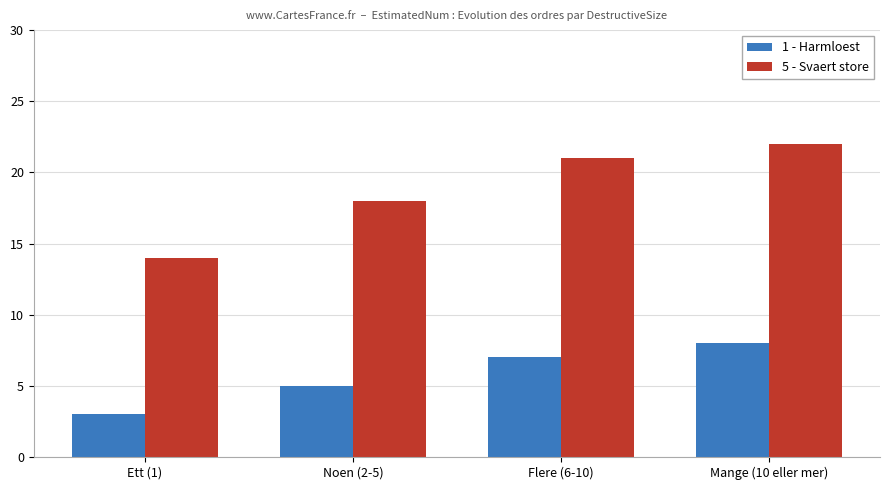

What is the label of the 1st bar from the right?

Mange (10 eller mer)